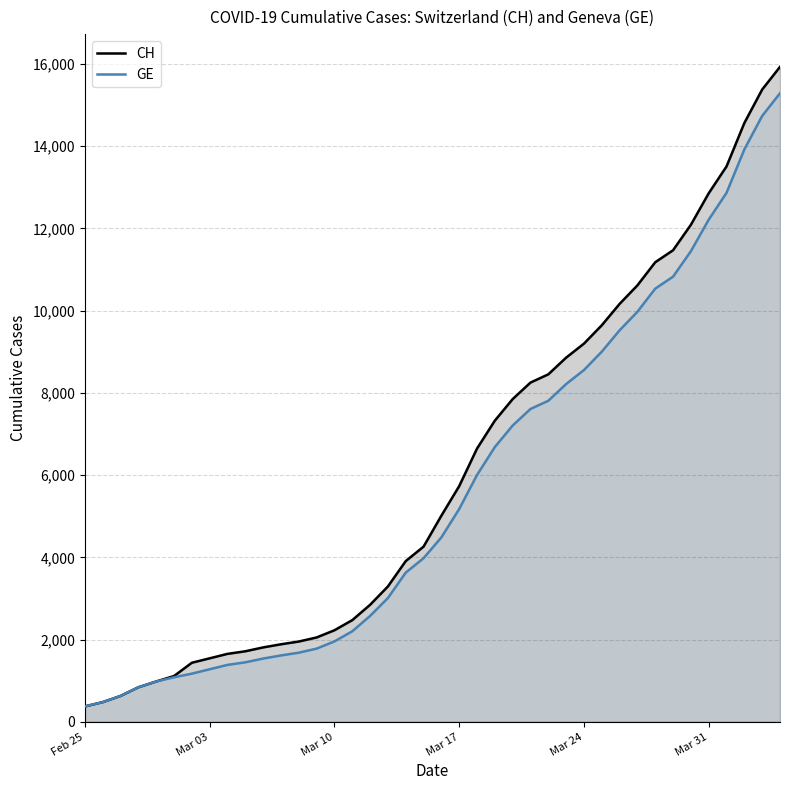

What is the greatest value displayed?

15926